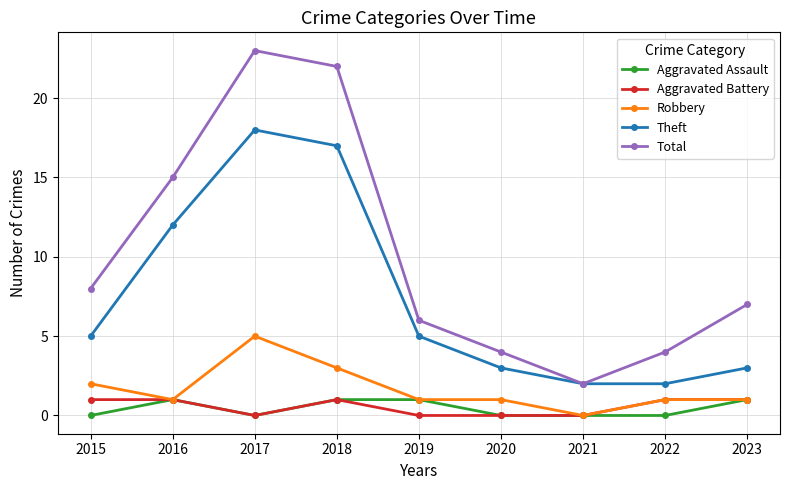

What is the average value of the Theft series?

7